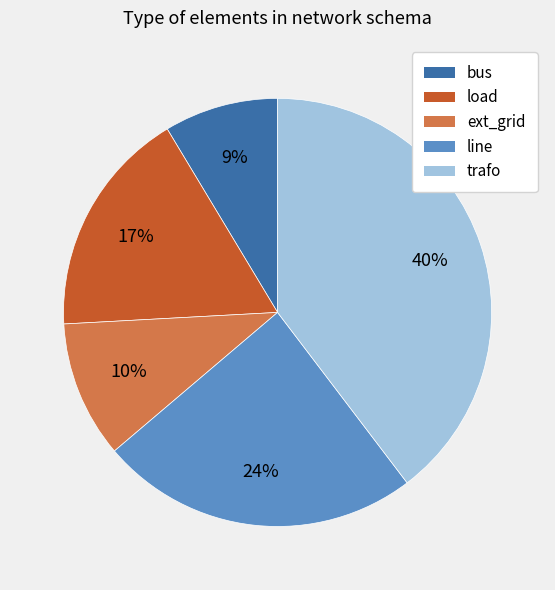

To the nearest percent, what is the average slice percentage?

20%